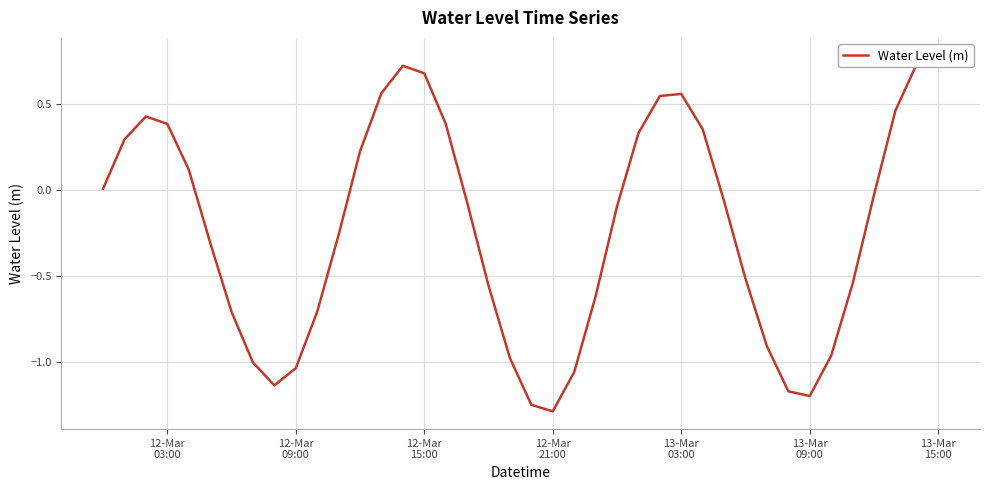

Reading left to right, what are all the values shown in this chart?

0.0	0.3	0.4	0.4	0.1	-0.3	-0.7	-1.0	-1.1	-1.0	-0.7	-0.3	0.2	0.6	0.7	0.7	0.4	-0.1	-0.6	-1.0	-1.3	-1.3	-1.1	-0.6	-0.1	0.3	0.5	0.6	0.4	-0.1	-0.5	-0.9	-1.2	-1.2	-1.0	-0.5	-0.0	0.5	0.7	0.8